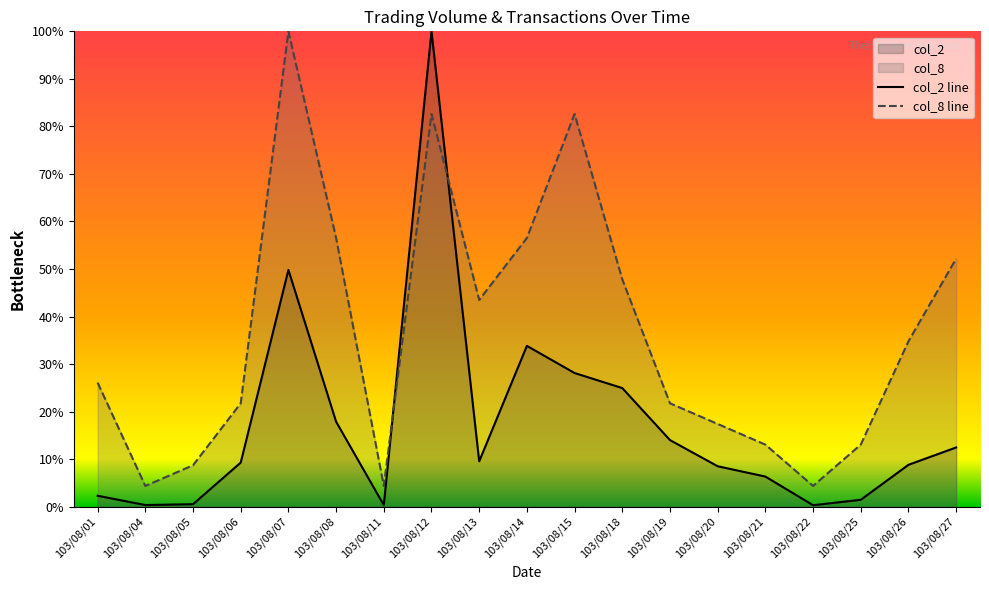

How many values in the col_8 line series are below 26?

9